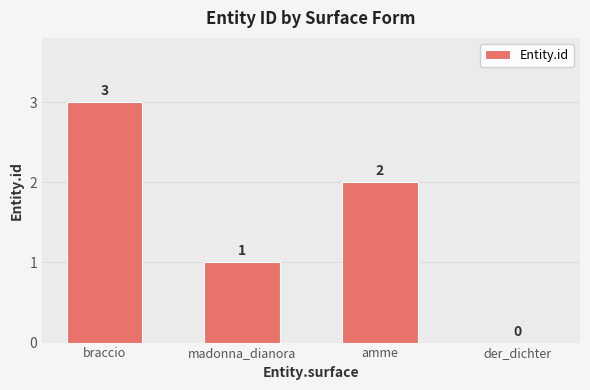

At which category does the chart reach its peak across all series?

braccio